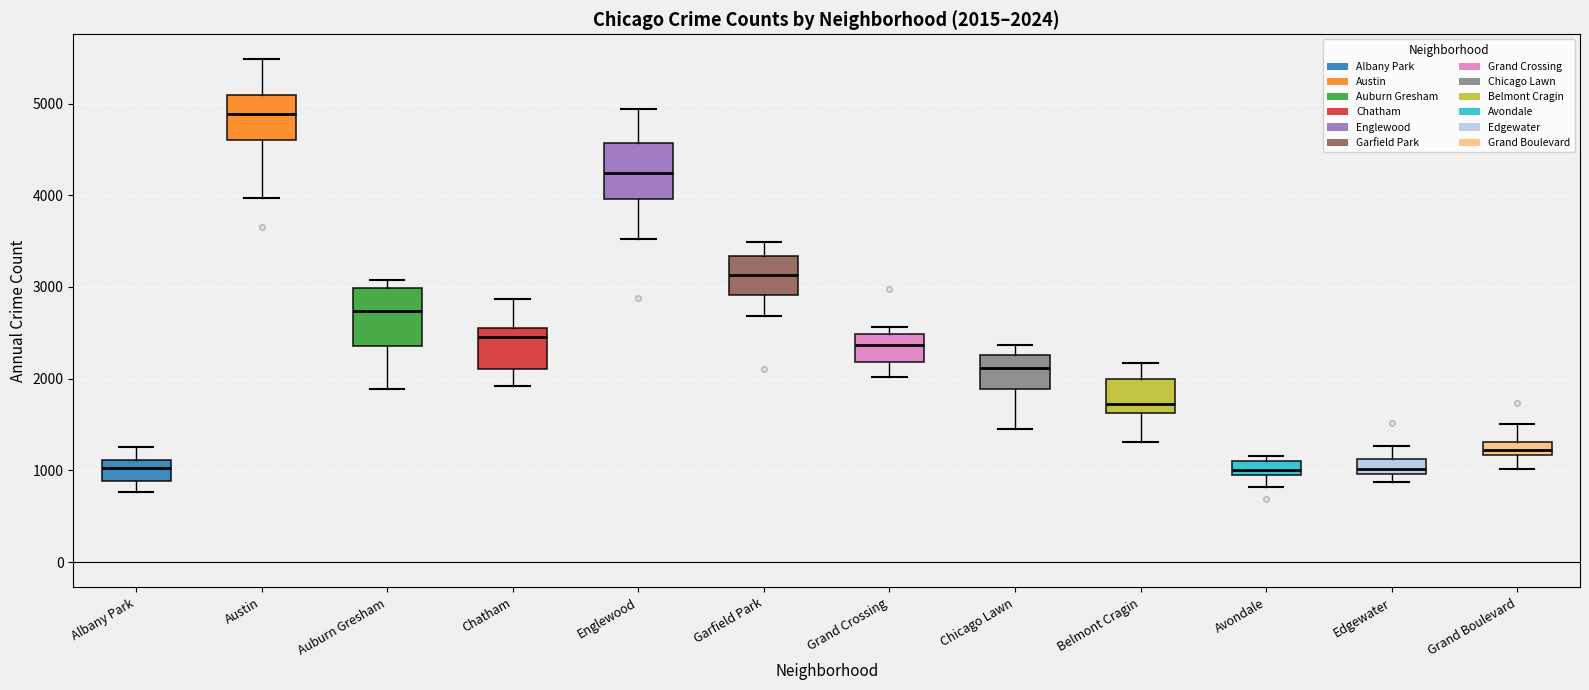

Which box's median line is the highest?

Austin